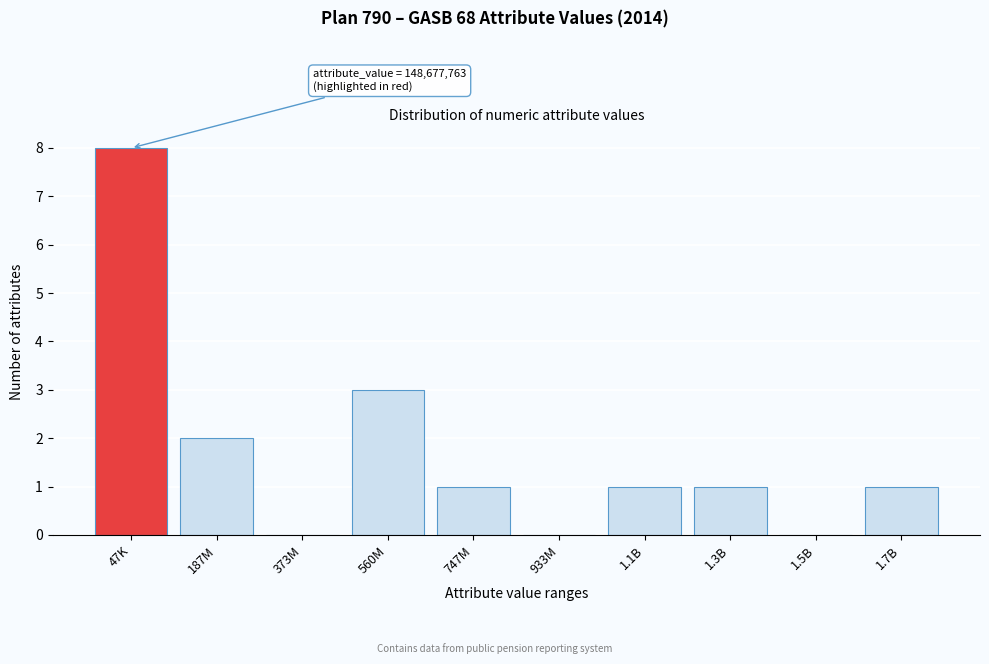

Reading left to right, transcribe all the data shown in this chart.

47K=8	187M=2	373M=0	560M=3	747M=1	933M=0	1.1B=1	1.3B=1	1.5B=0	1.7B=1